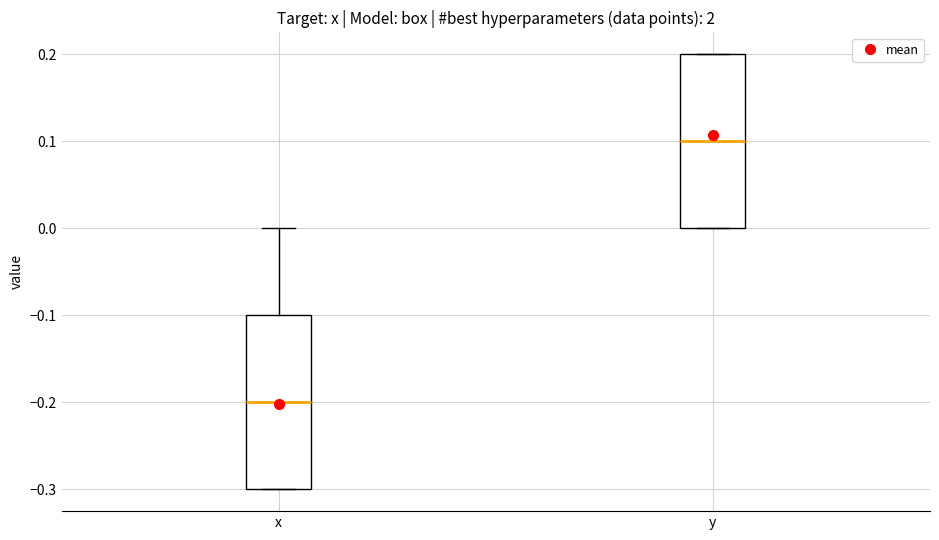

Which box's median line is the lowest?

x